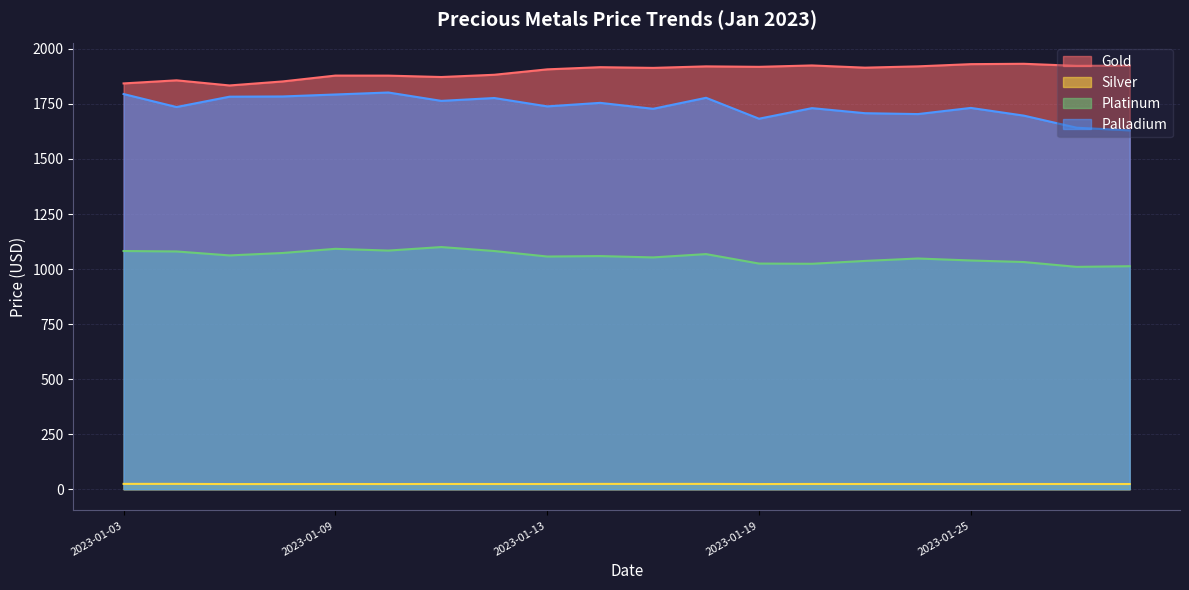

Between 2023-01-09 and 2023-01-10, which is larger?

2023-01-09